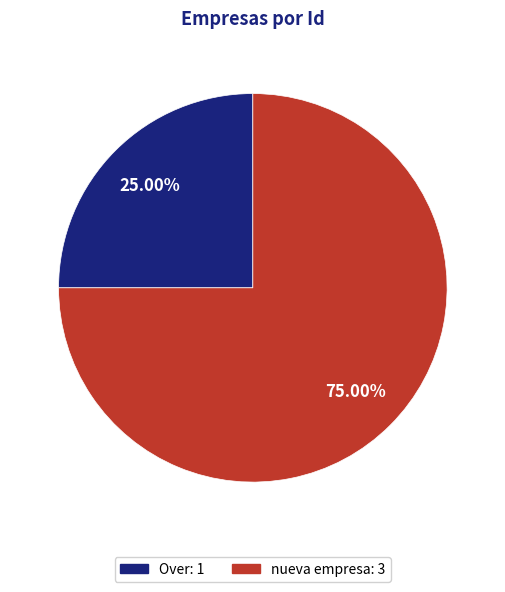

Is it true that Over is 10% of the pie?

False